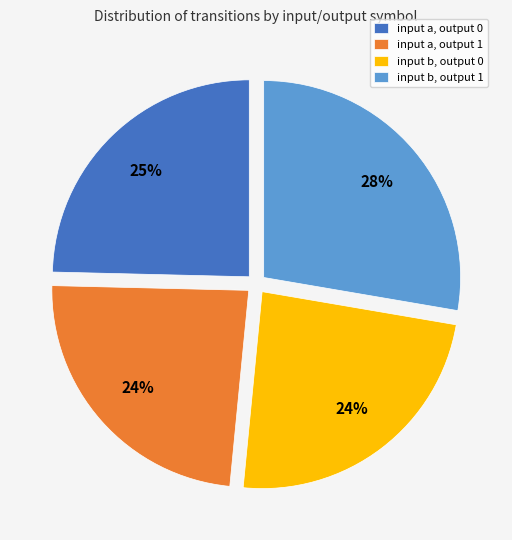

To the nearest percent, what is the average slice percentage?

25%